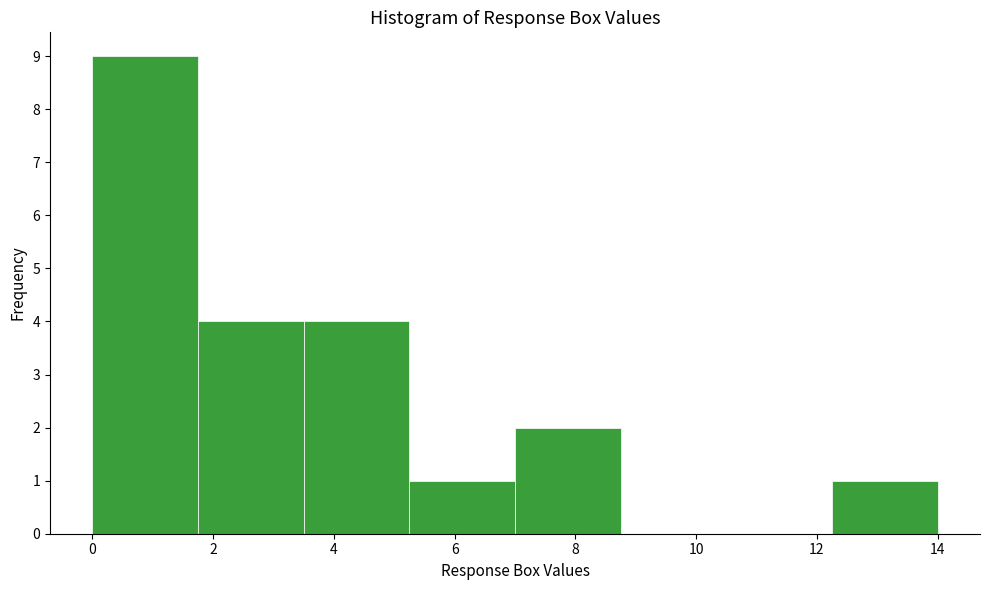

Reading left to right, list every bar in this chart as the range it spans on the x-axis followed by its height. Neither the bar edges nor the heights are printed on the chart, so give them approximately, as read against the axes.

0.00 to 1.75: 9
1.75 to 3.50: 4
3.50 to 5.25: 4
5.25 to 7.00: 1
7.00 to 8.75: 2
8.75 to 10.50: 0
10.50 to 12.25: 0
12.25 to 14.00: 1